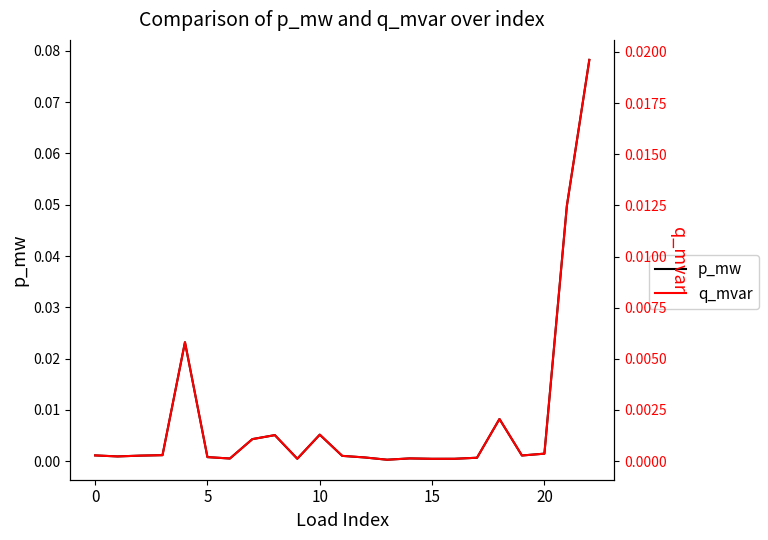

The p_mw series shows 0.0 at 21. True or false?

False